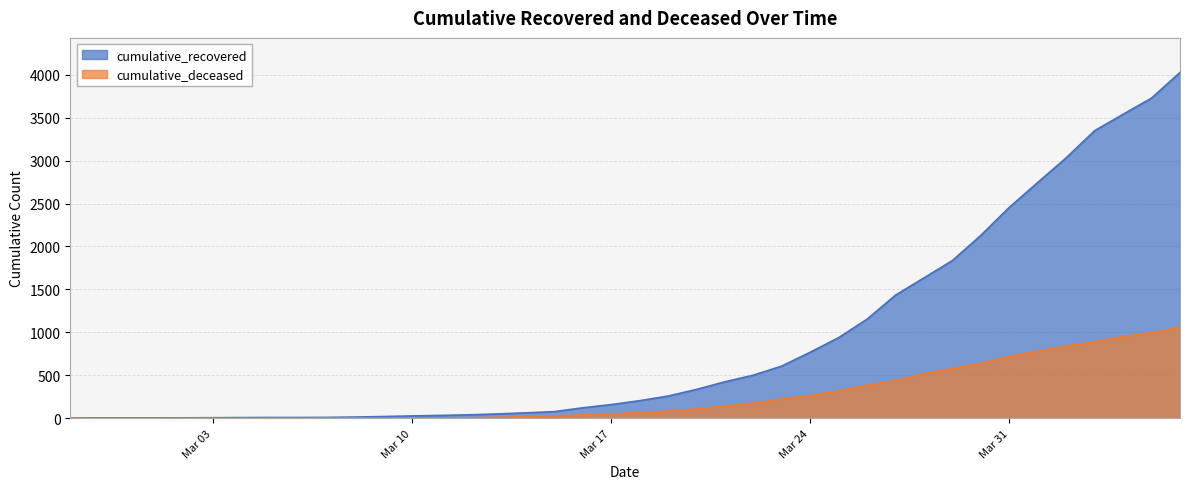

What is the difference between the maximum and minimum values in the cumulative_recovered series?

4023